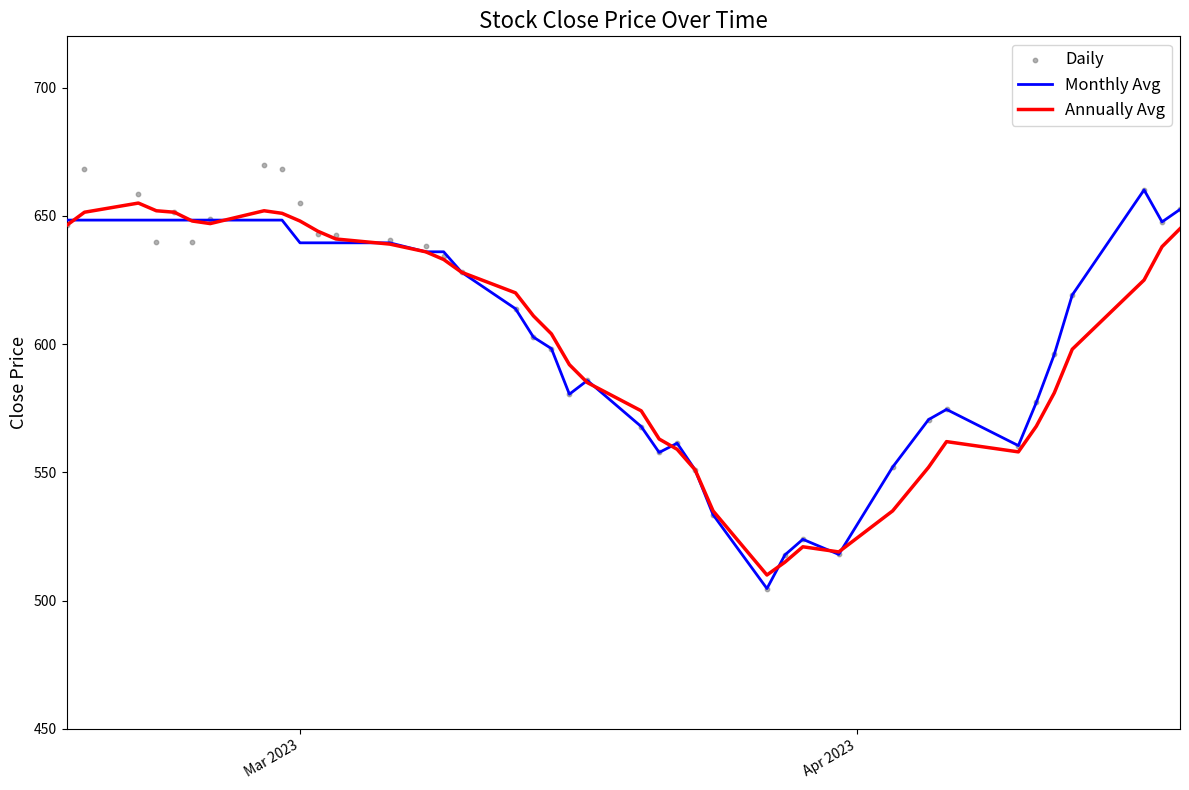

What is the lowest value of the Monthly Avg series?

504.7